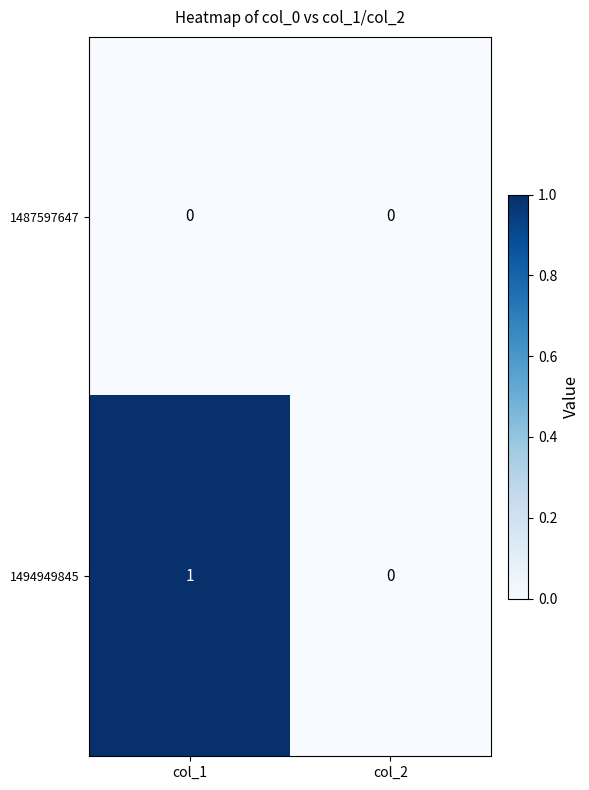

Reading left to right, transcribe all the data shown in this chart.

1487597647: col_1=0	col_2=0
1494949845: col_1=1	col_2=0